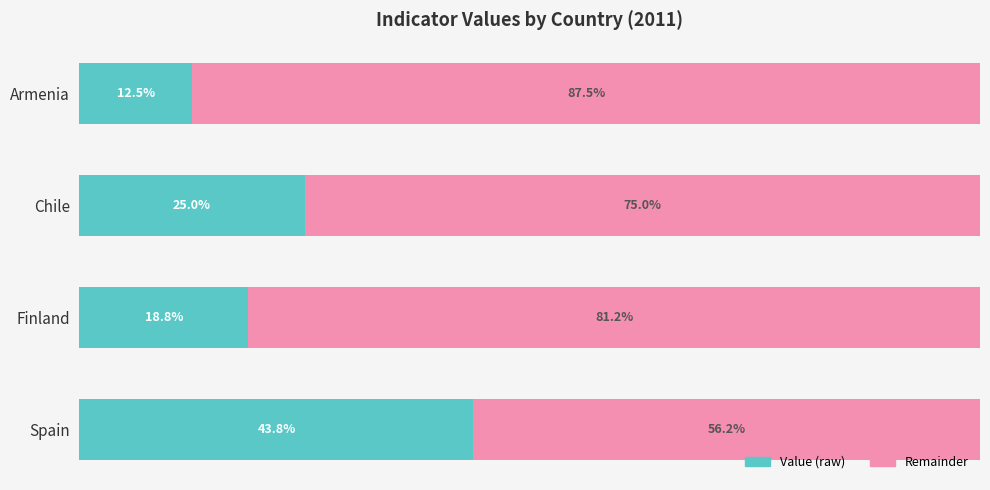

At which label is Value (raw) closest to 28?

Chile